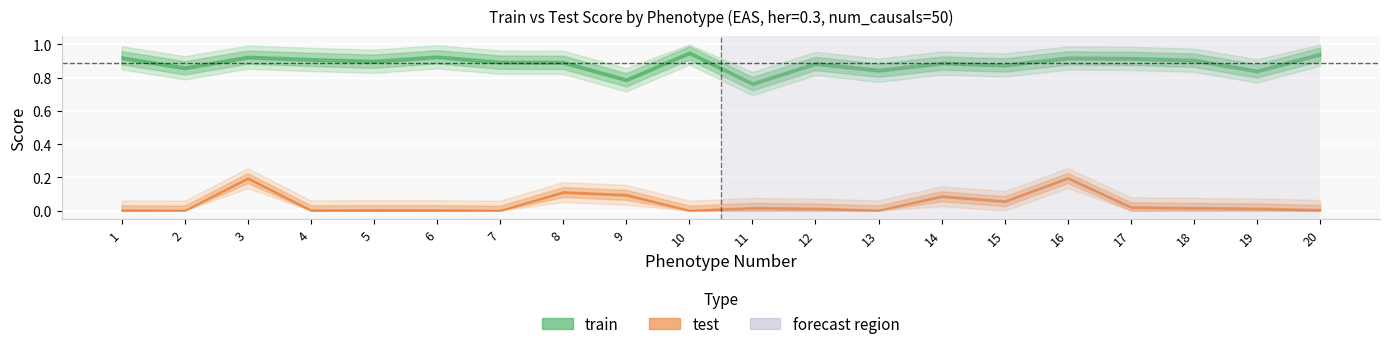

List the labels in order of train value, smallest first.

11, 9, 19, 13, 2, 15, 12, 14, 8, 7, 5, 18, 4, 17, 16, 1, 3, 6, 20, 10